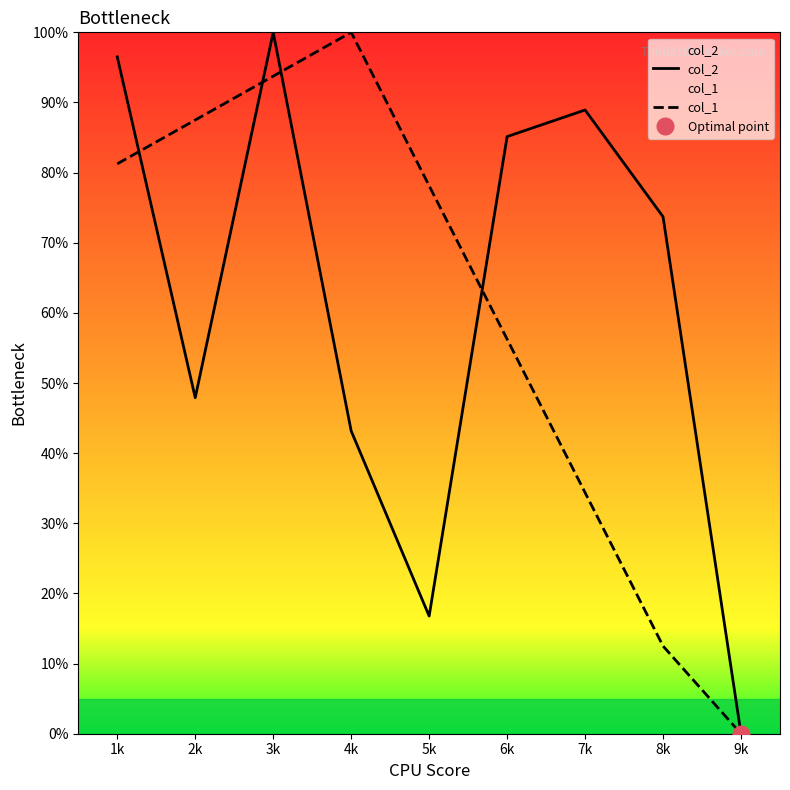

How many lines are shown in the chart?

2